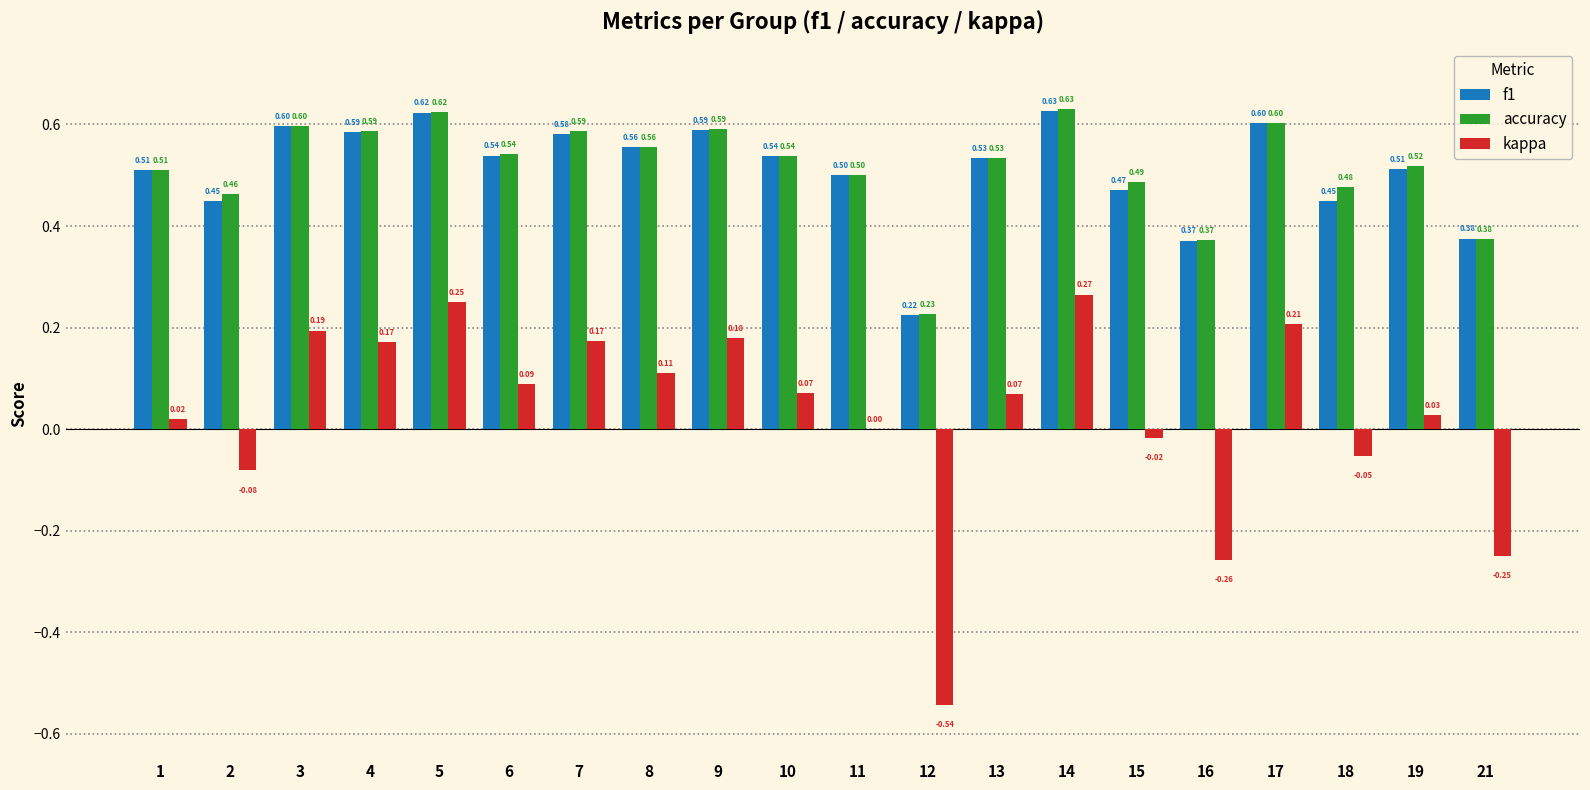

Which series has the widest spread of values?

kappa